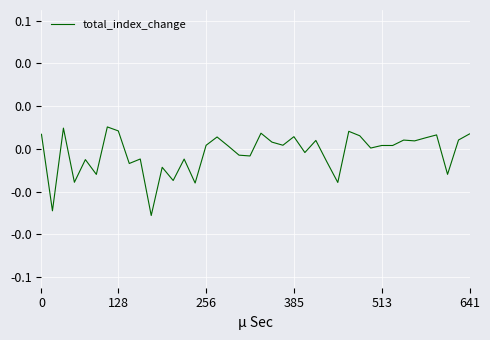

How many interior local peaks (higher than both neighbors) does the data have?

13